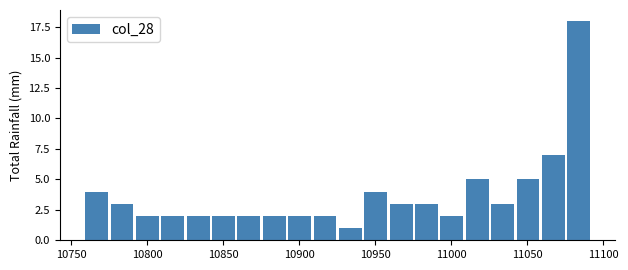

Read against the x-axis, roughly where is the centre of the tallest bar?

11085